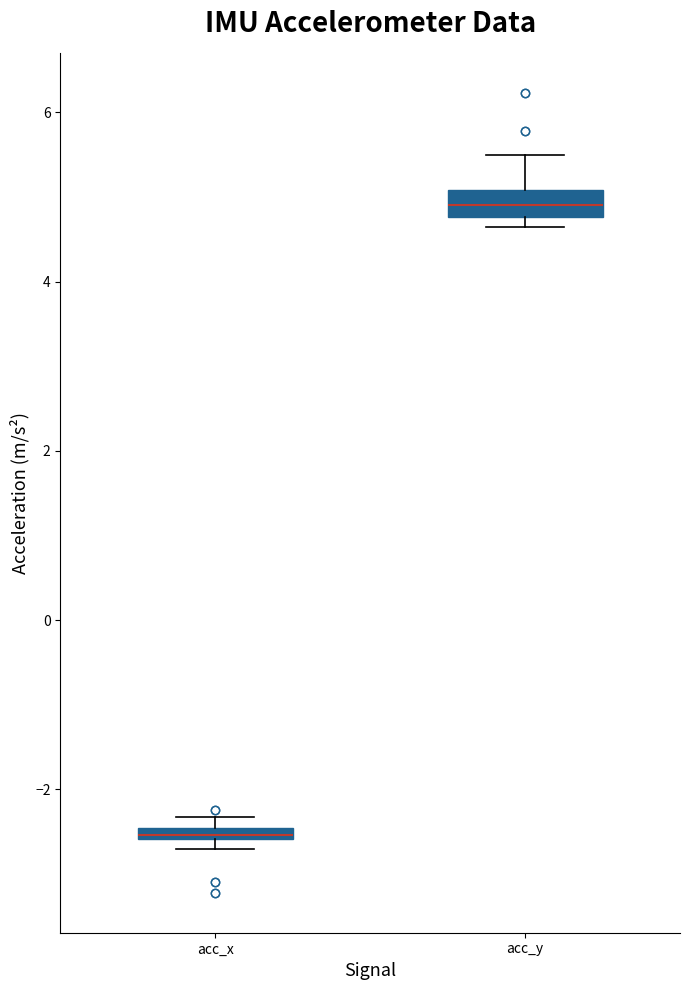

Which box's median line is the lowest?

acc_x